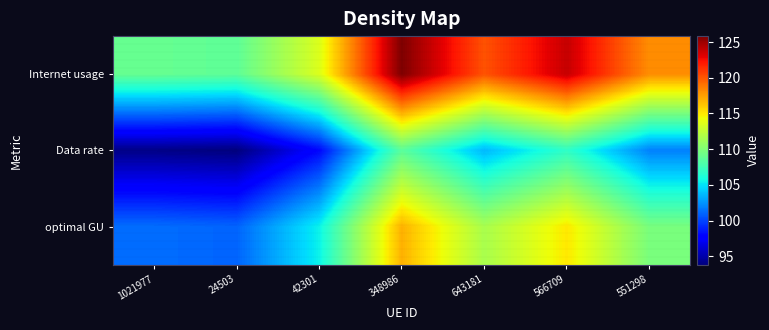

Reading left to right, what are all the values shown in this chart?

Internet usage: 1021977=109.0	24503=108.7	42301=113.5	348986=125.8	643181=120.1	566709=123.8	551298=118.1
Data rate: 1021977=94.1	24503=93.8	42301=98.0	348986=108.6	643181=103.7	566709=106.9	551298=101.9
optimal GU: 1021977=101.3	24503=101.0	42301=105.5	348986=116.9	643181=111.6	566709=115.0	551298=109.7